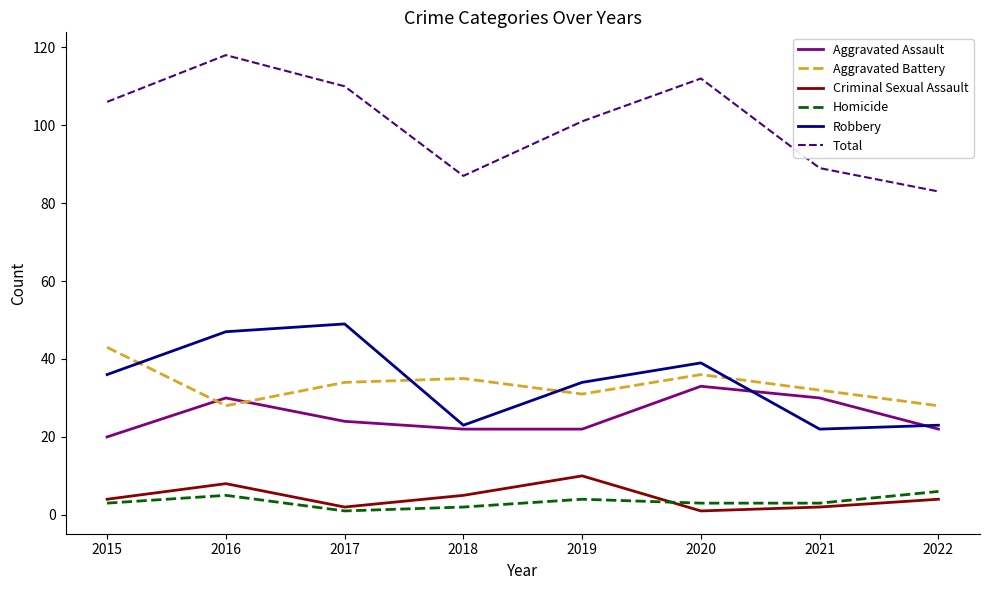

What is the total value across all series at 2020?

224